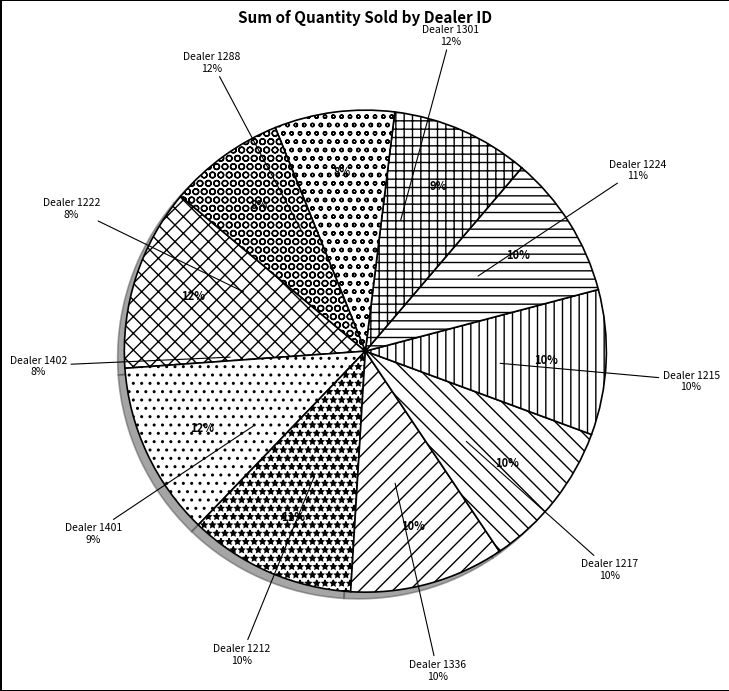

How many segments does this pie chart have?

10